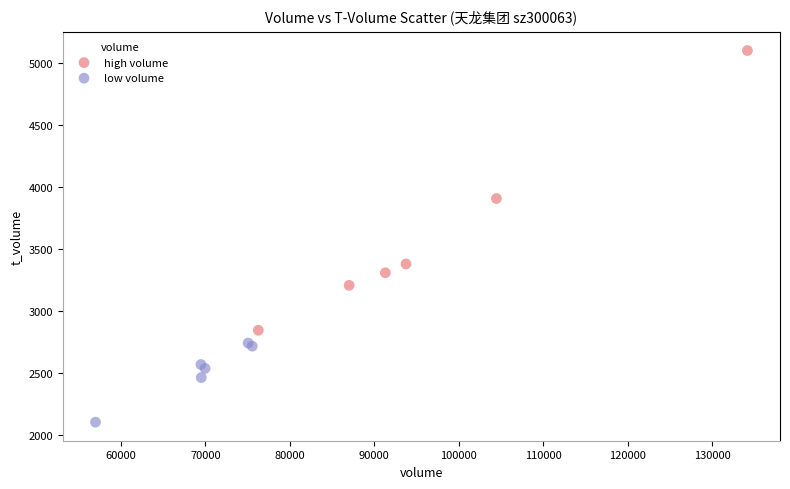

Which series has the widest spread of Y values?

high volume